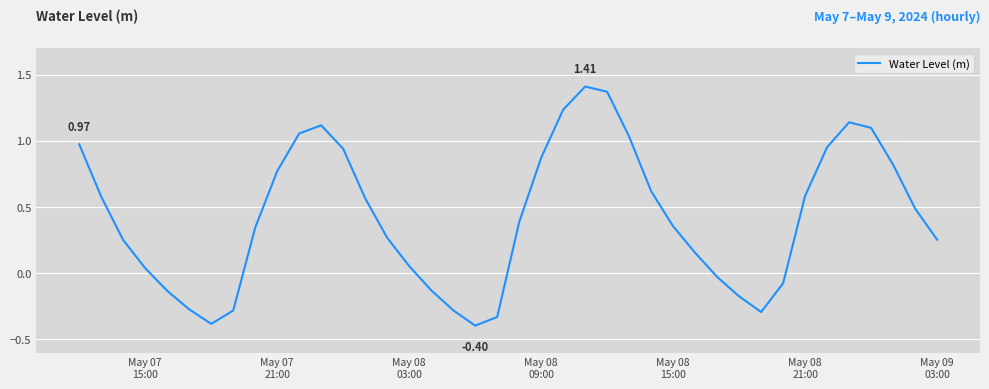

Count the number of values greater than 0.

28